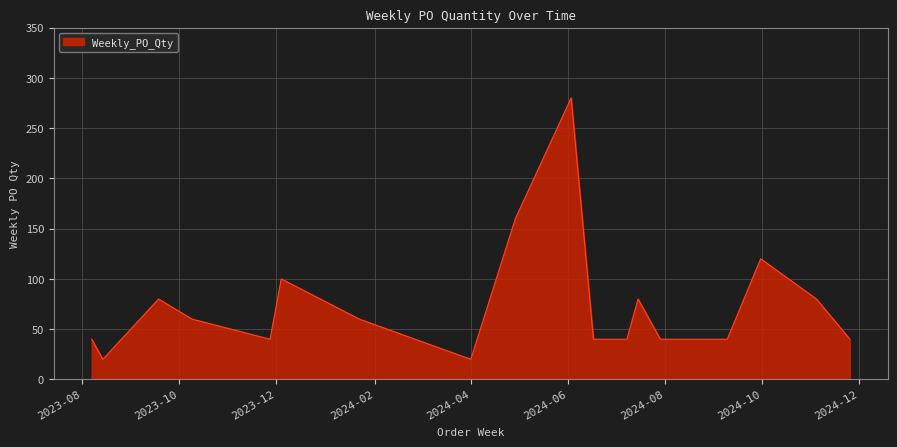

What is the smallest value displayed?

20